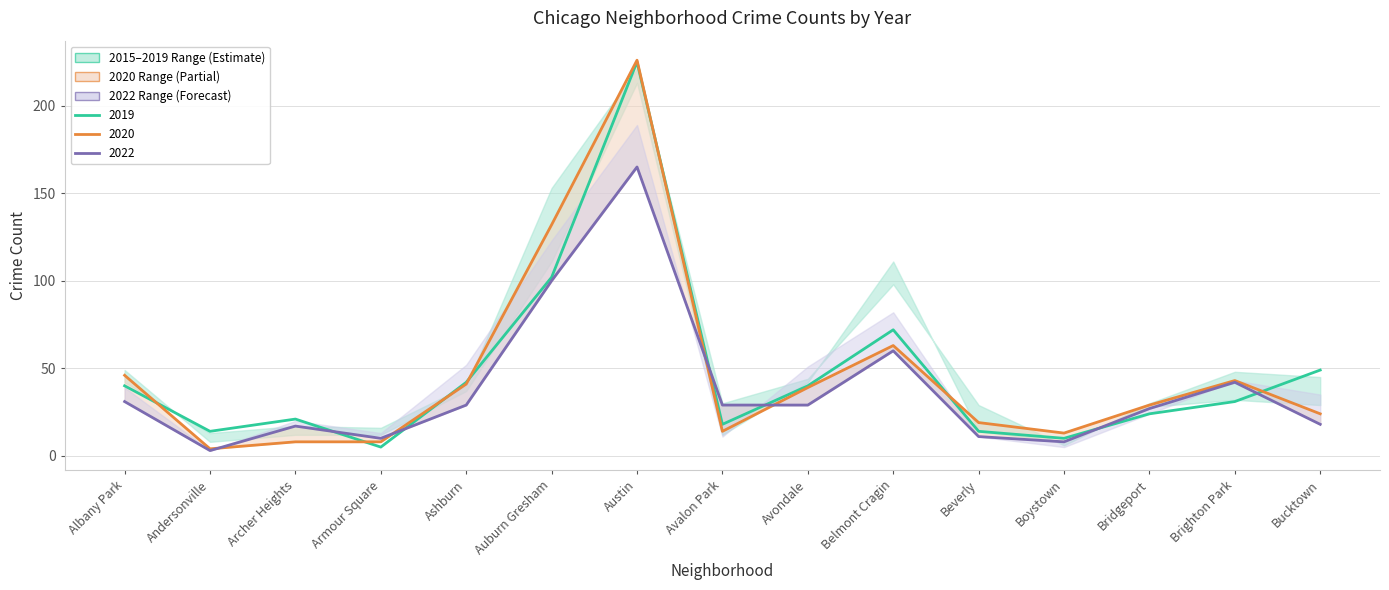

What position from the left is Ashburn?

5